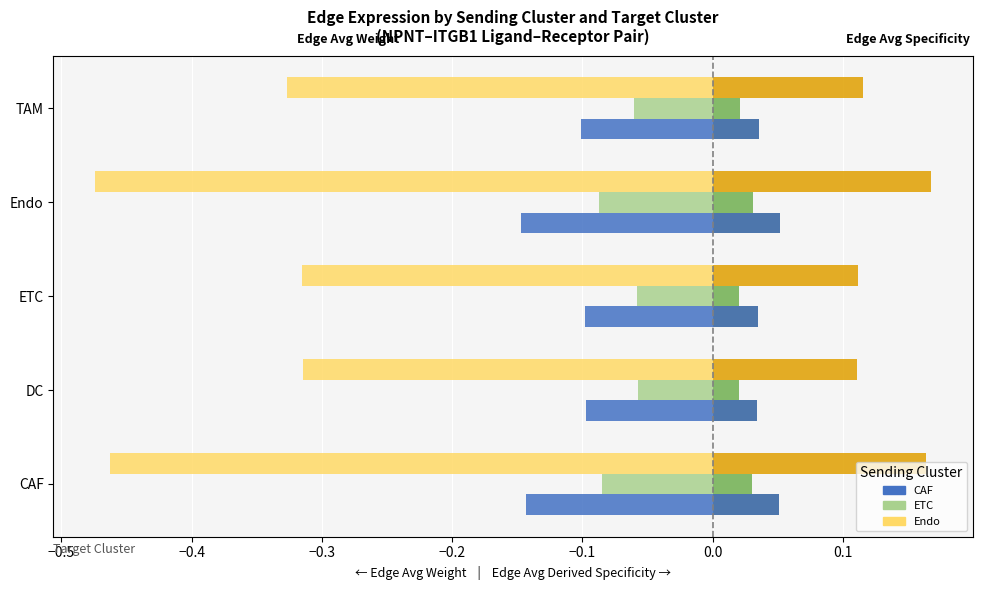

What is the total value across all series at CAF?

-0.4